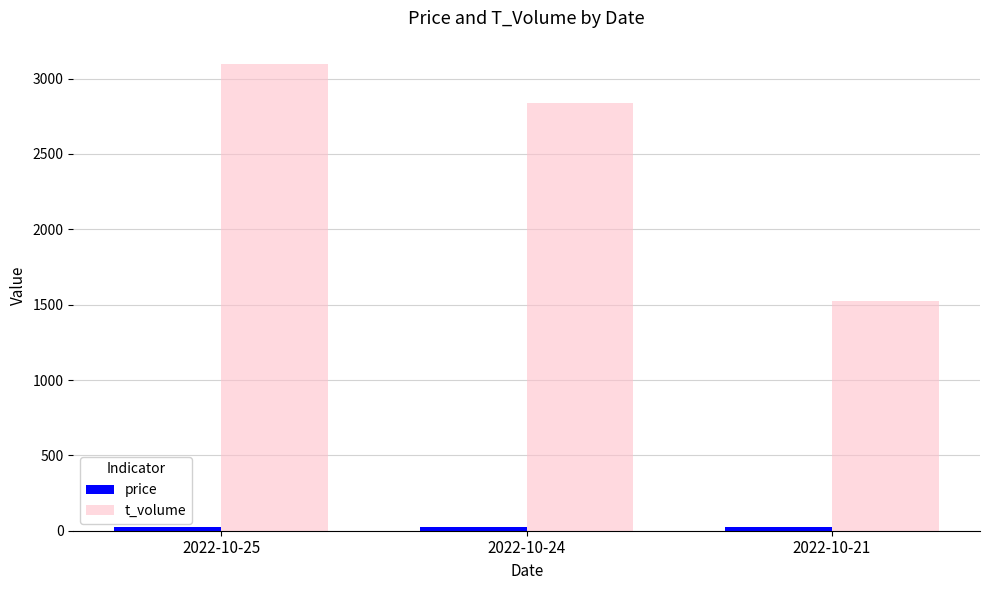

At which category does the chart reach its peak across all series?

2022-10-25